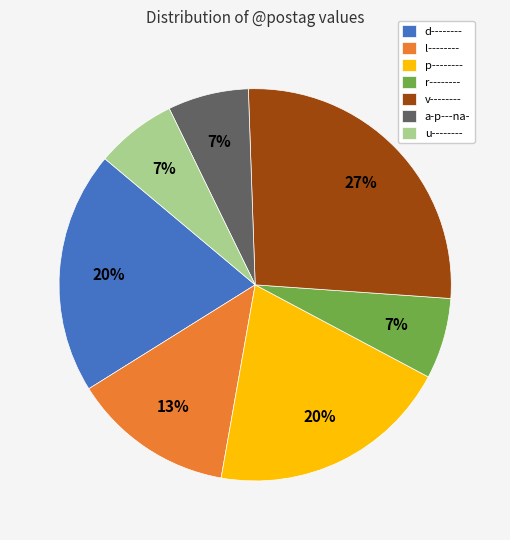

What percentage is the p-------- slice, to the nearest percent?

20%